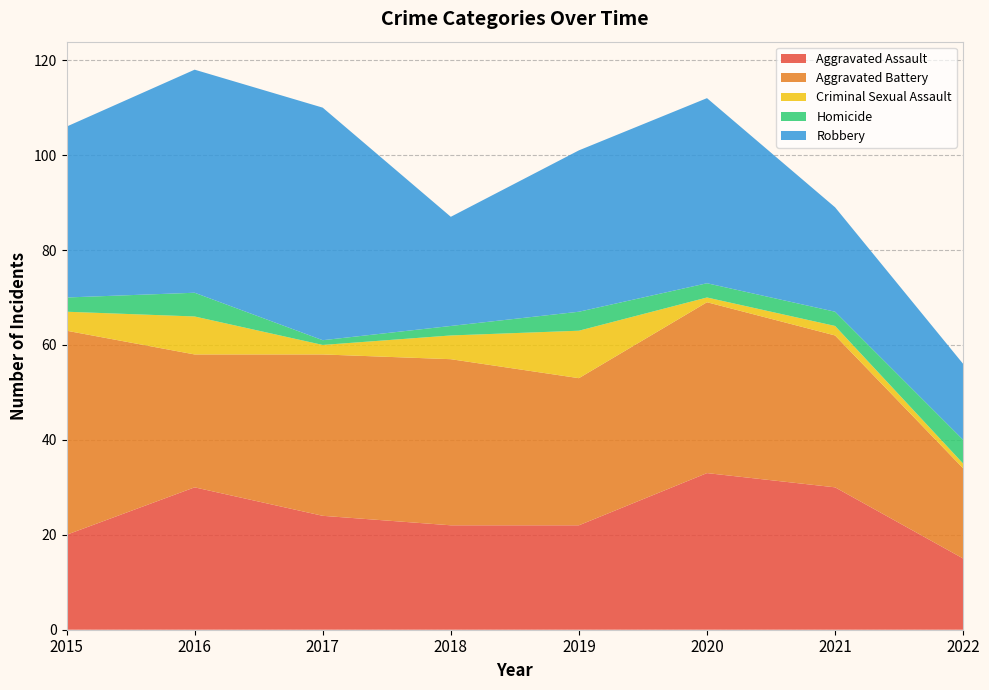

Reading left to right, what are all the values shown in this chart?

Aggravated Assault: 2015=20	2016=30	2017=24	2018=22	2019=22	2020=33	2021=30	2022=15
Aggravated Battery: 2015=43	2016=28	2017=34	2018=35	2019=31	2020=36	2021=32	2022=19
Criminal Sexual Assault: 2015=4	2016=8	2017=2	2018=5	2019=10	2020=1	2021=2	2022=1
Homicide: 2015=3	2016=5	2017=1	2018=2	2019=4	2020=3	2021=3	2022=5
Robbery: 2015=36	2016=47	2017=49	2018=23	2019=34	2020=39	2021=22	2022=16